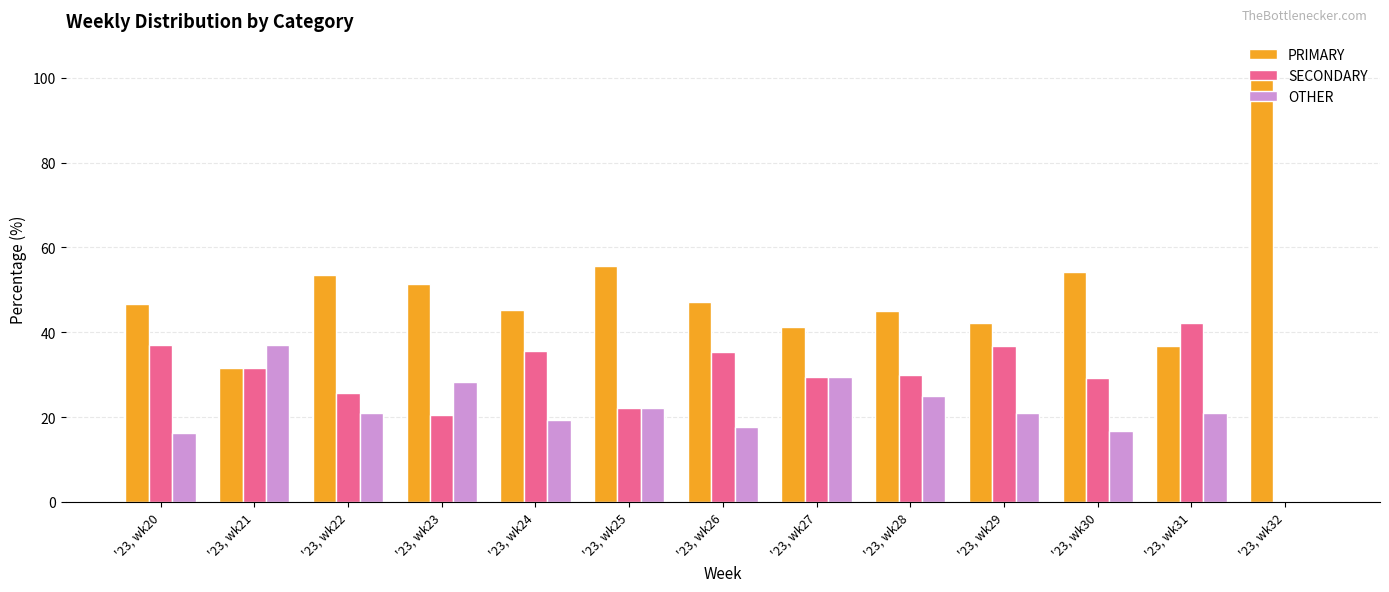

At which label is PRIMARY closest to 65?

'23, wk25